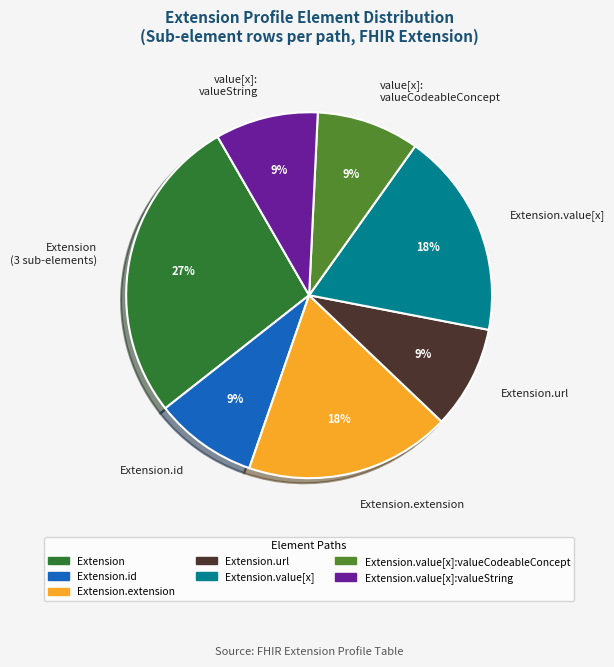

Count the number of slices in the pie.

7